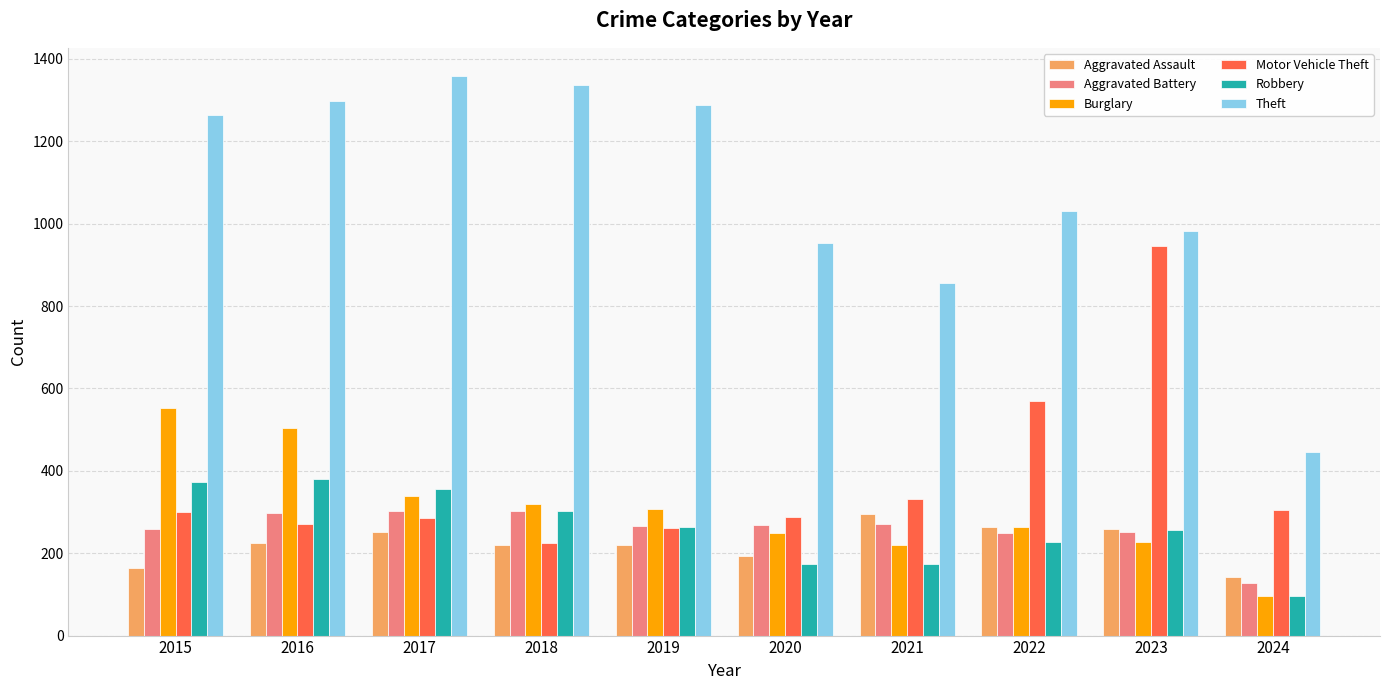

The value of Theft at 2023 is 983. True or false?

True